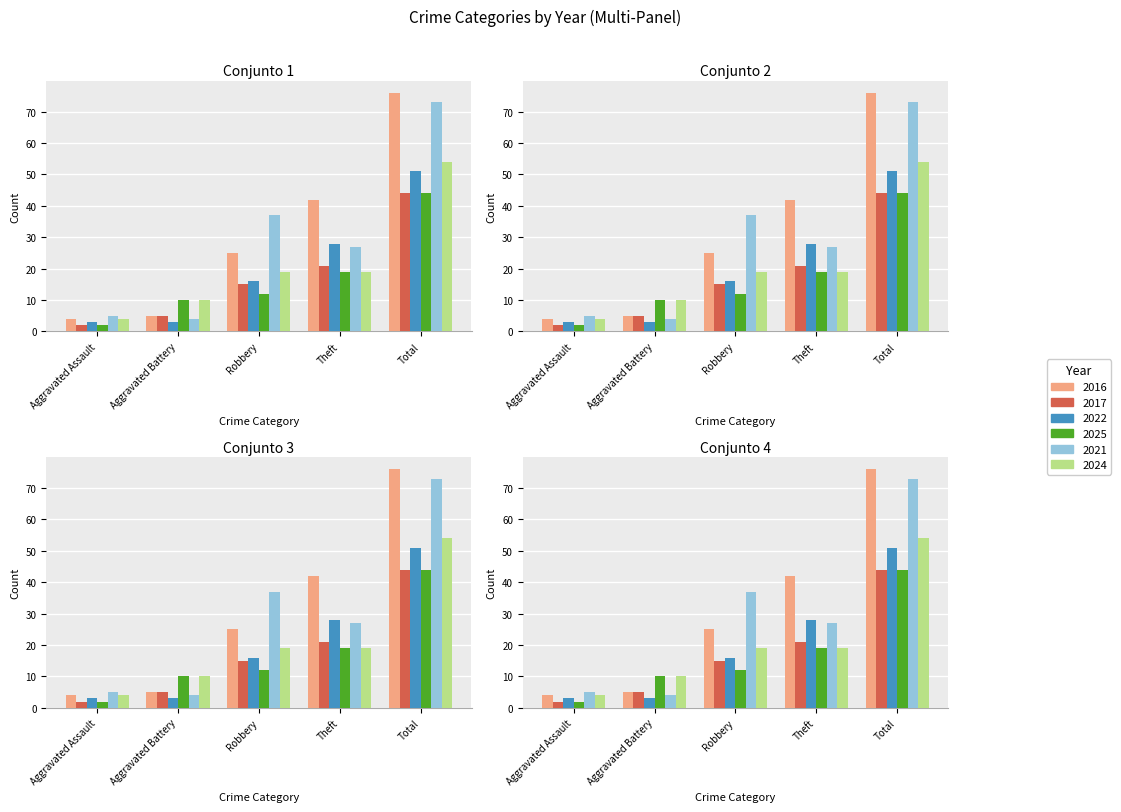

Reading left to right, what are all the values shown in this chart?

2016: Aggravated Assault=4	Aggravated Battery=5	Robbery=25	Theft=42	Total=76
2017: Aggravated Assault=2	Aggravated Battery=5	Robbery=15	Theft=21	Total=44
2022: Aggravated Assault=3	Aggravated Battery=3	Robbery=16	Theft=28	Total=51
2025: Aggravated Assault=2	Aggravated Battery=10	Robbery=12	Theft=19	Total=44
2021: Aggravated Assault=5	Aggravated Battery=4	Robbery=37	Theft=27	Total=73
2024: Aggravated Assault=4	Aggravated Battery=10	Robbery=19	Theft=19	Total=54